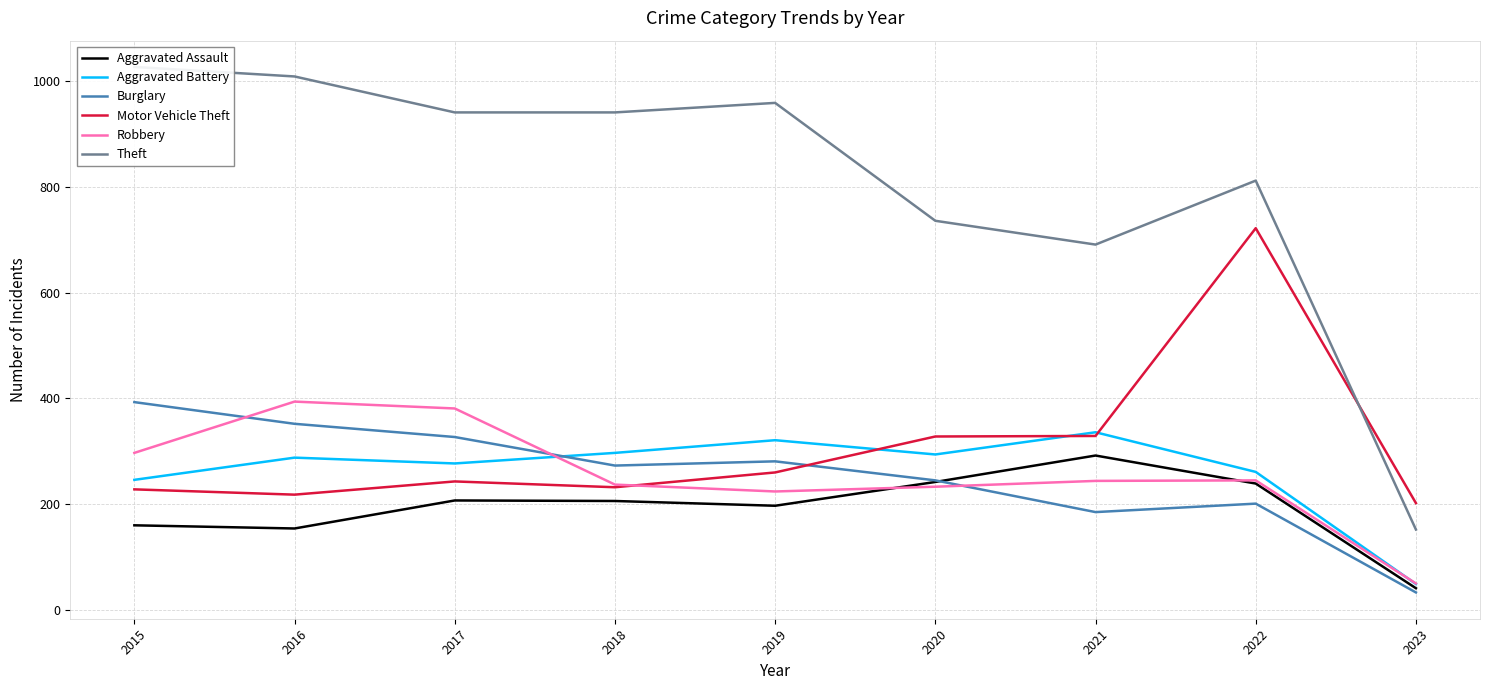

Is it true that Theft equals 406 at 2020?

False